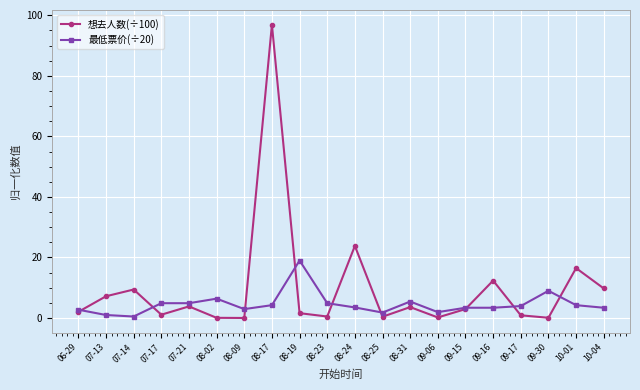

How many categories are shown in the chart?

20